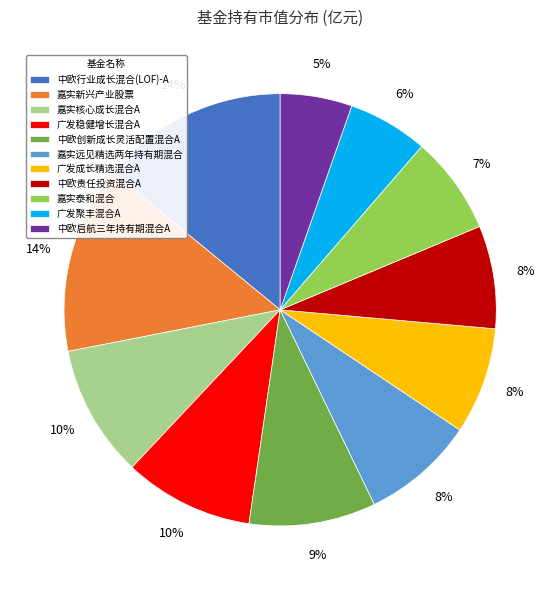

Do 中欧行业成长混合(LOF)-A and 广发聚丰混合A together represent more than half of the pie?

No